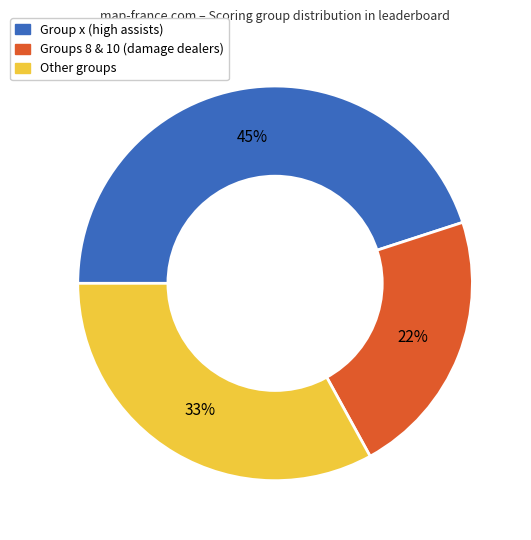

To the nearest percent, what is the average slice percentage?

33%